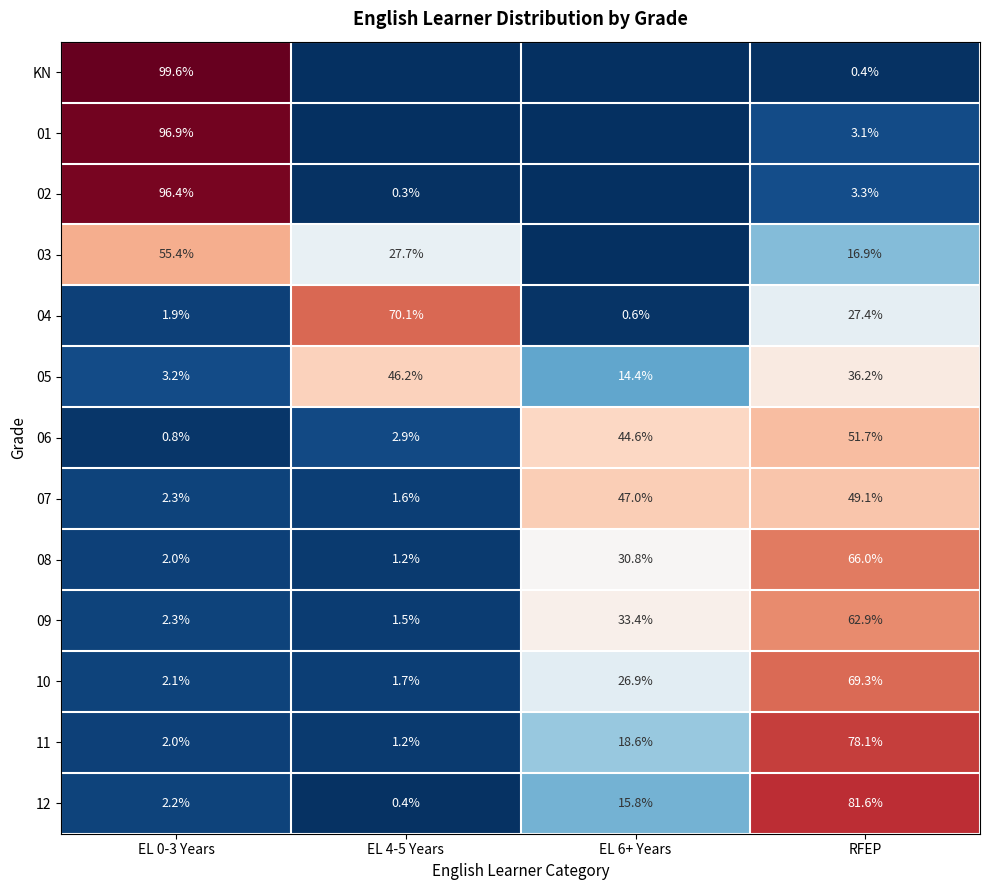

At how many categories does at least one series exceed 18?

4